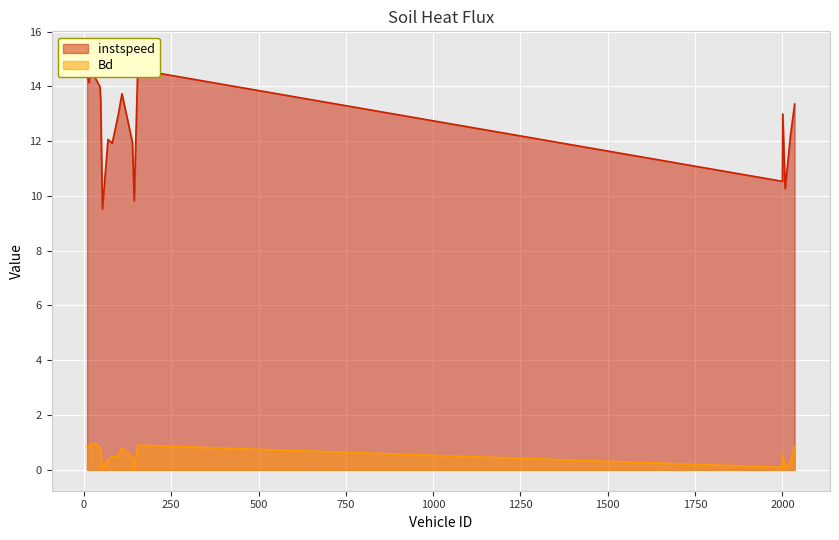

What is the difference between the maximum and minimum values in the instspeed series?

5.7